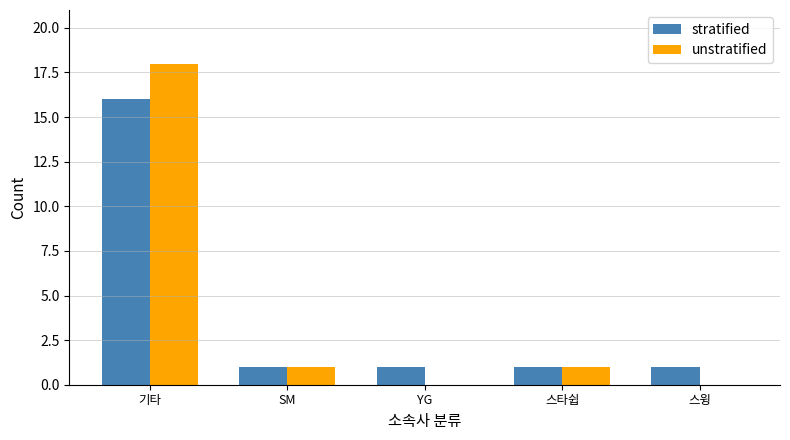

What is the total value across all series at 스타쉽?

2